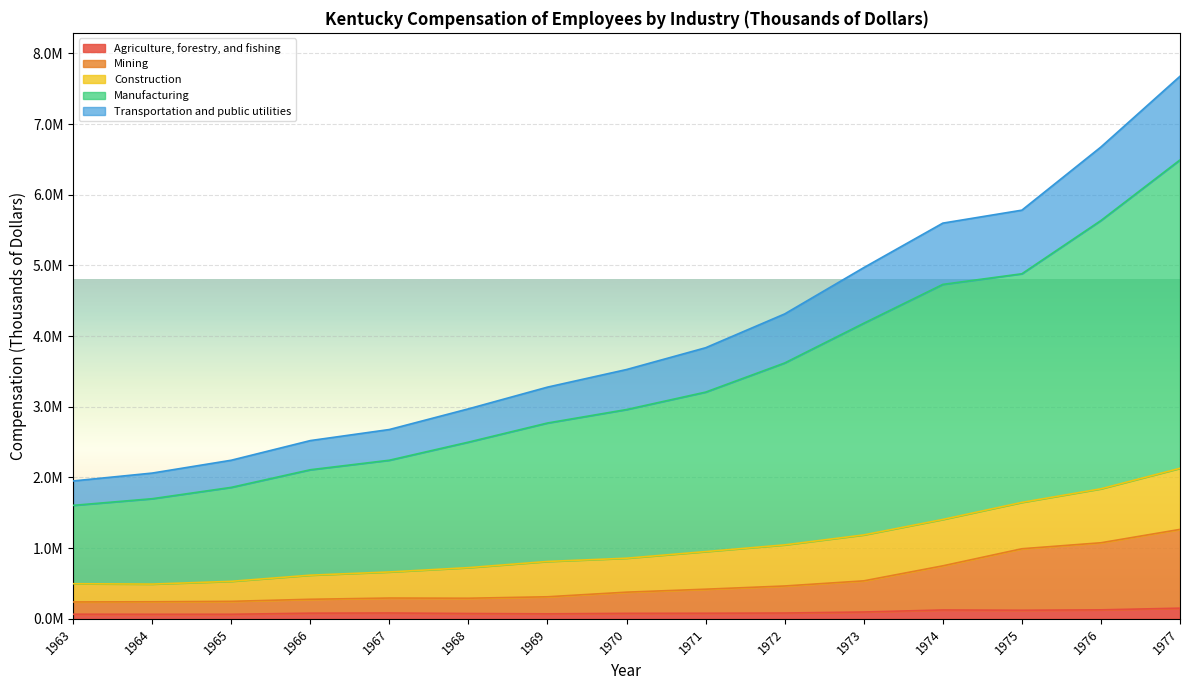

What are all the series names shown in the legend?

Agriculture, forestry, and fishing, Mining, Construction, Manufacturing, Transportation and public utilities